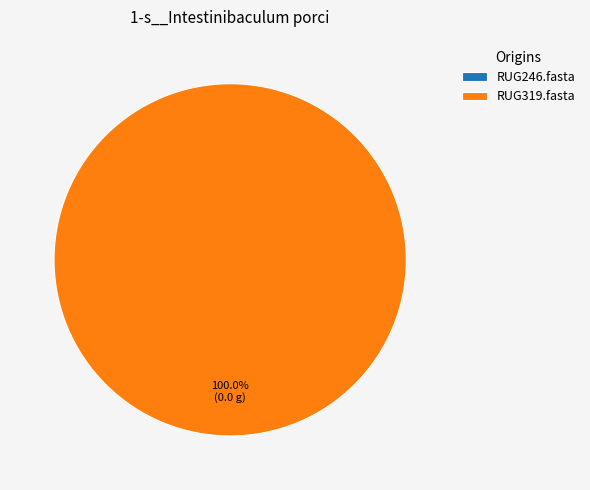

To the nearest percent, what is the average slice percentage?

50%